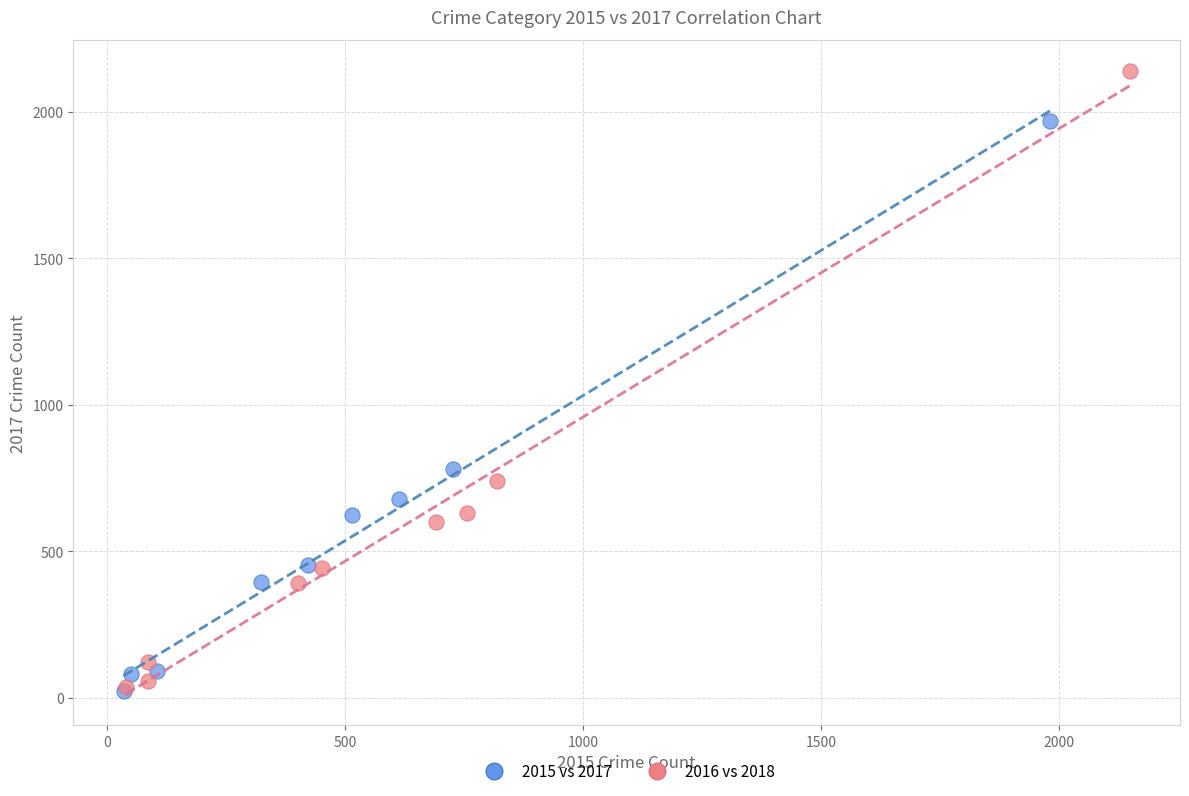

Which series has the largest Y range (max minus min)?

2016 vs 2018